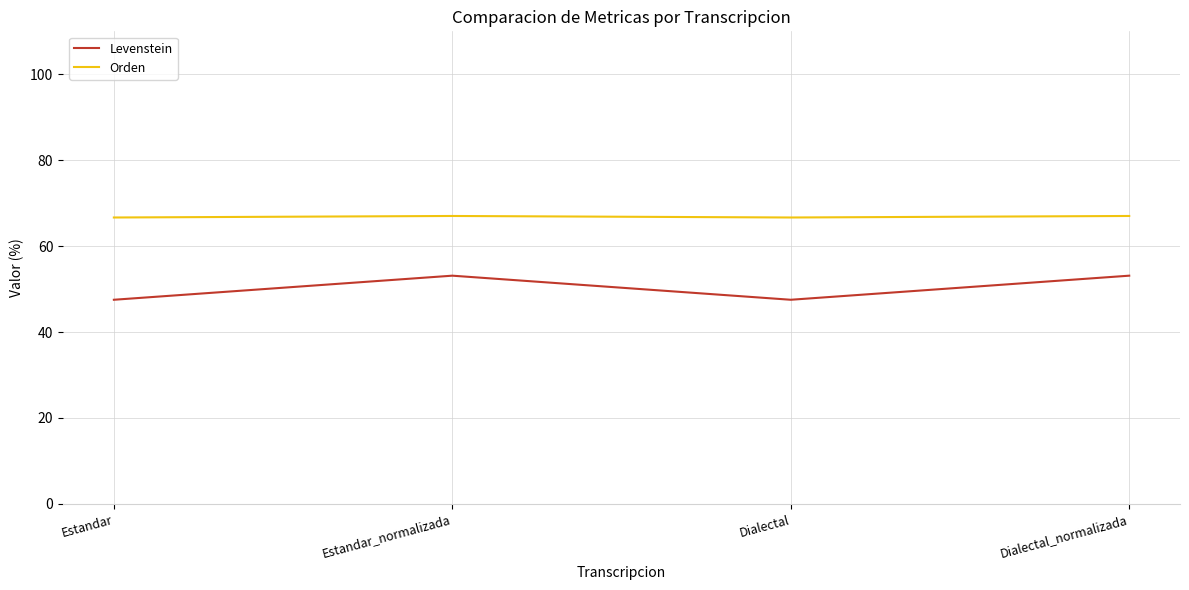

How many interior local valleys does the Levenstein series have?

1